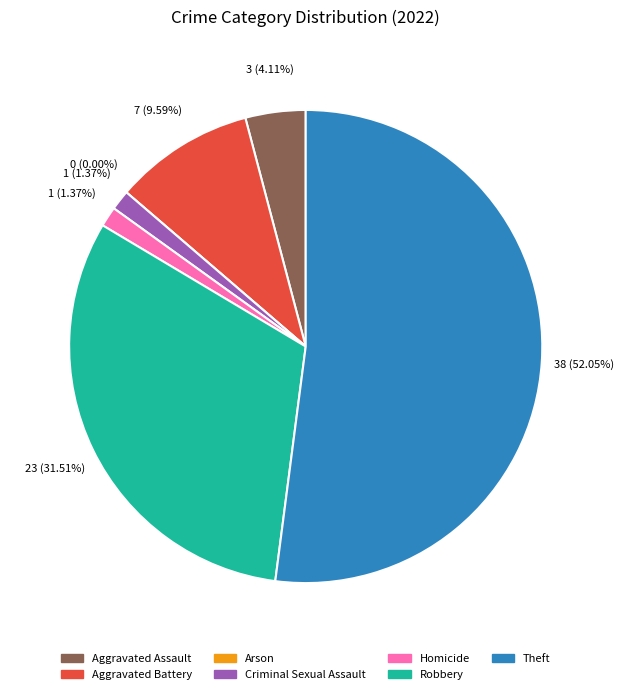

How many segments does this pie chart have?

7